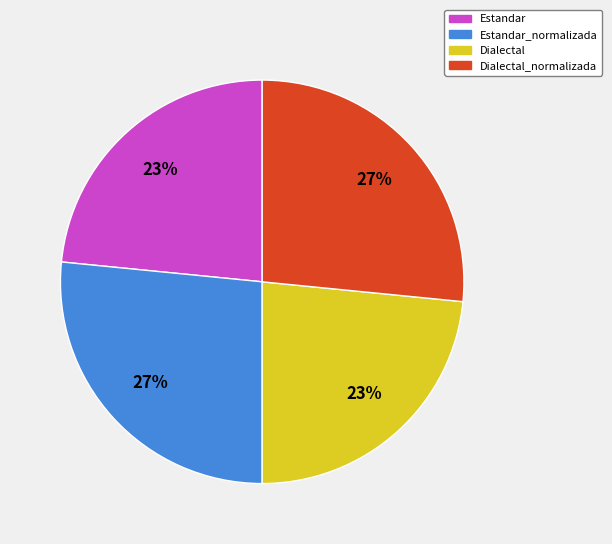

How many slices are in this pie chart?

4